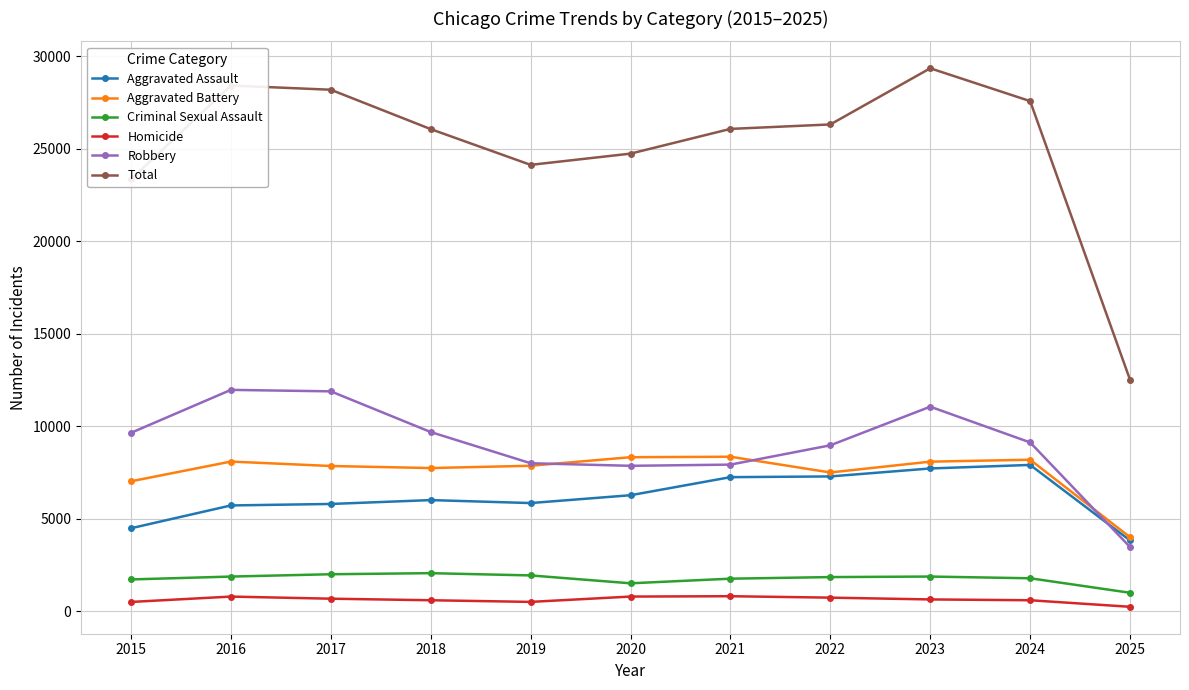

At how many categories does at least one series exceed 17169?

10